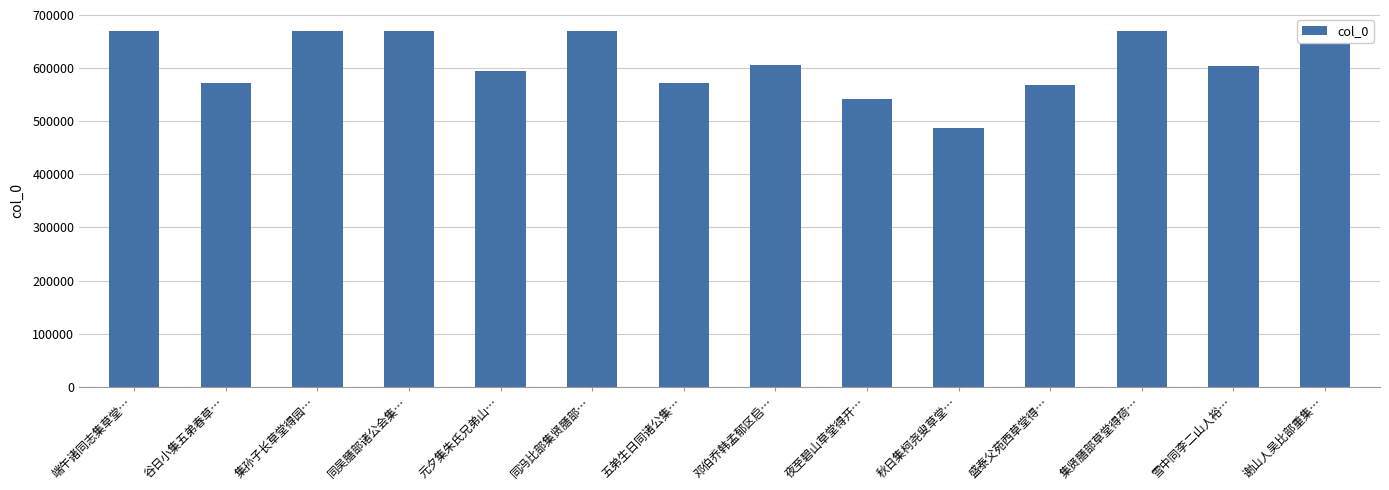

Is it true that the value at 盛泰父苑西草堂得… is 1014676?

False